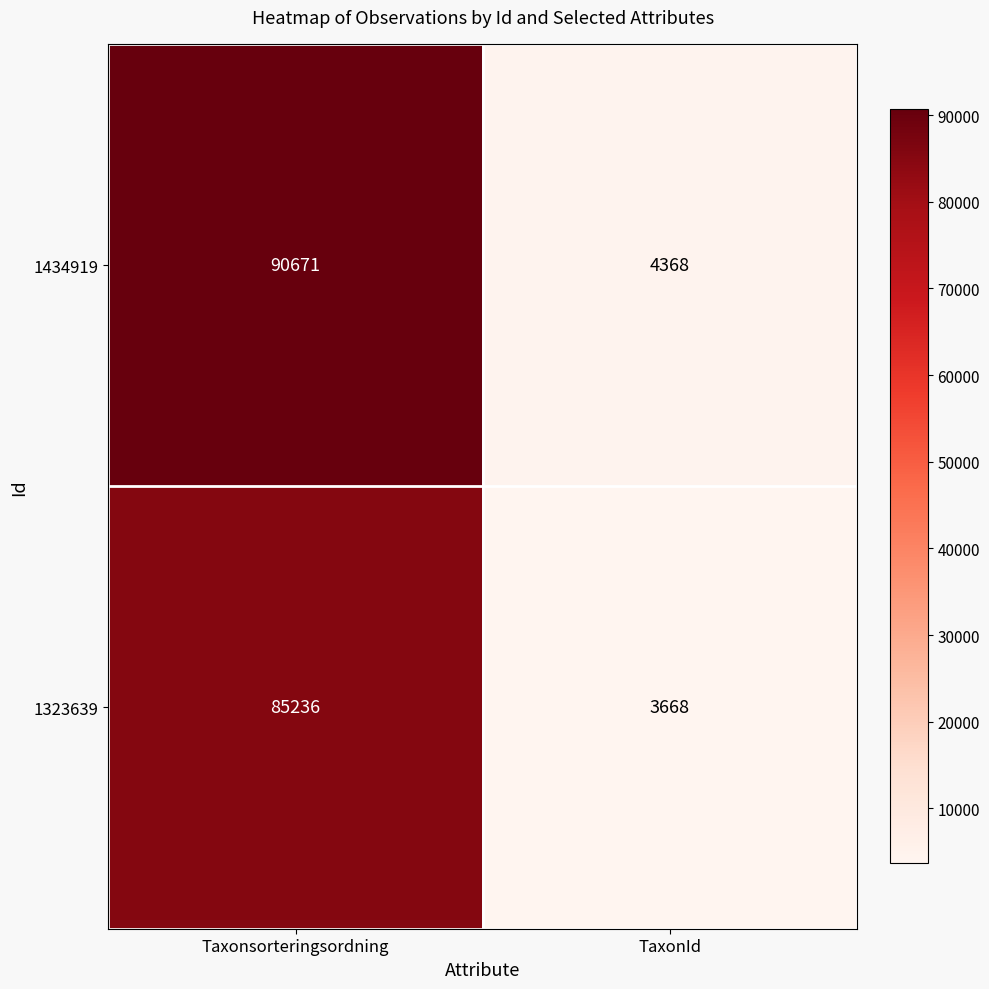

What is the greatest value displayed?

90671